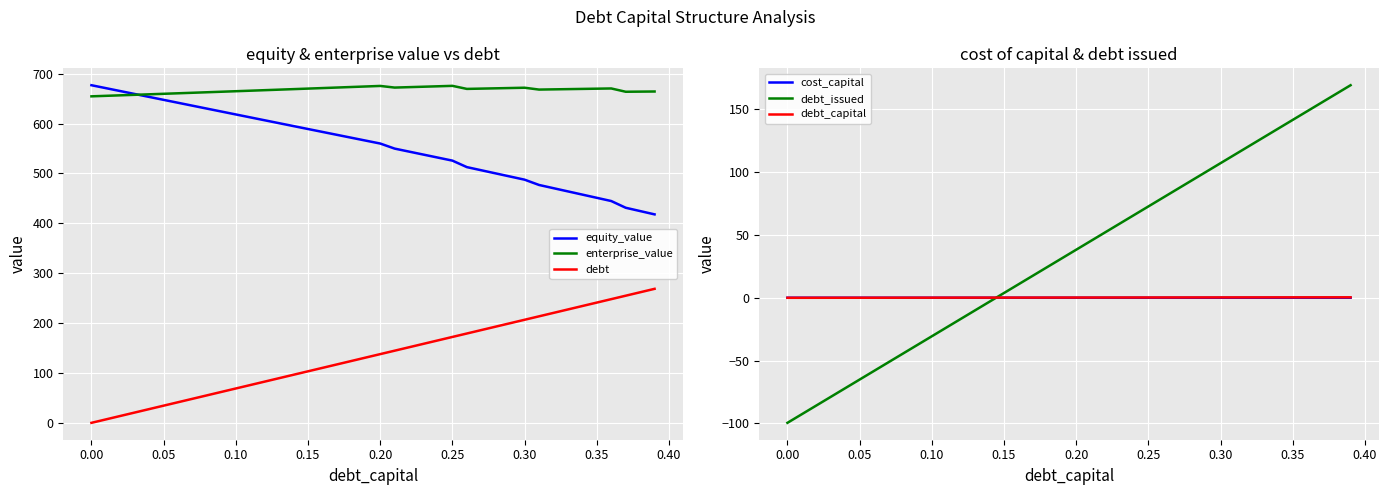

At which label does equity_value first exceed 565?

0.00